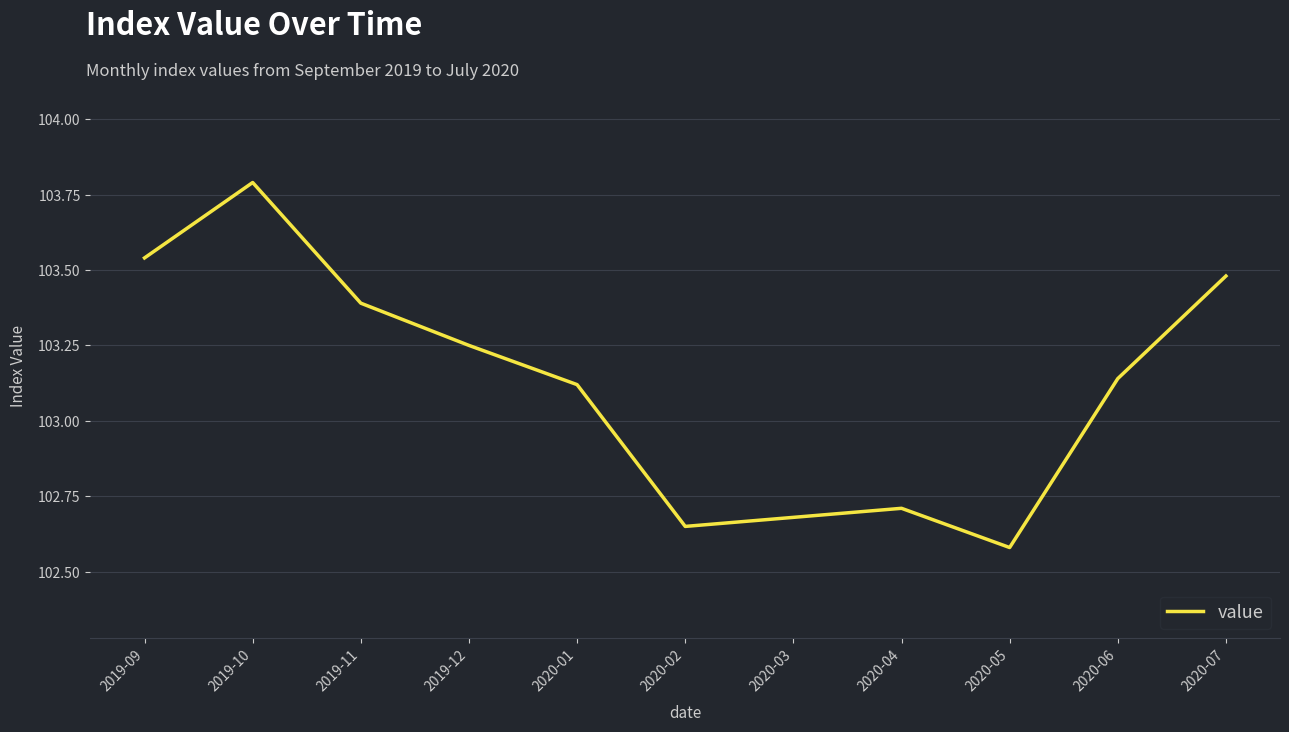

List the labels in order of value, smallest first.

2020-05, 2020-02, 2020-03, 2020-04, 2020-01, 2020-06, 2019-12, 2019-11, 2020-07, 2019-09, 2019-10